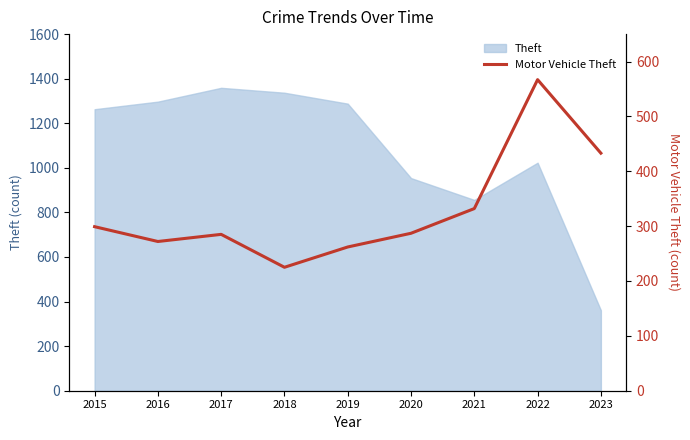

How many data points are above 287?

4